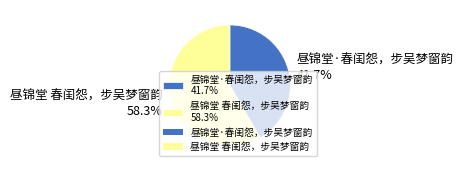

To the nearest percent, what portion does 昼锦堂 春闺怨，步吴梦窗韵 represent?

58%